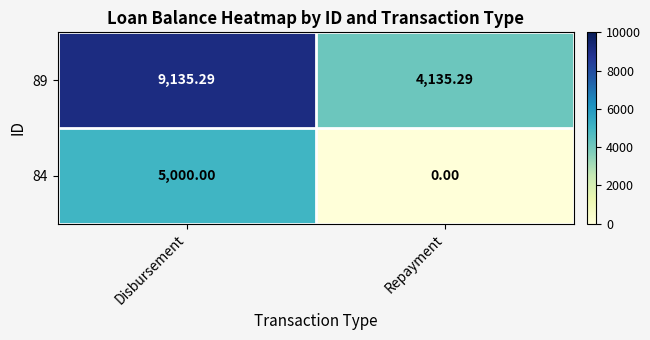

List the series in order of their overall mean, lowest first.

84, 89